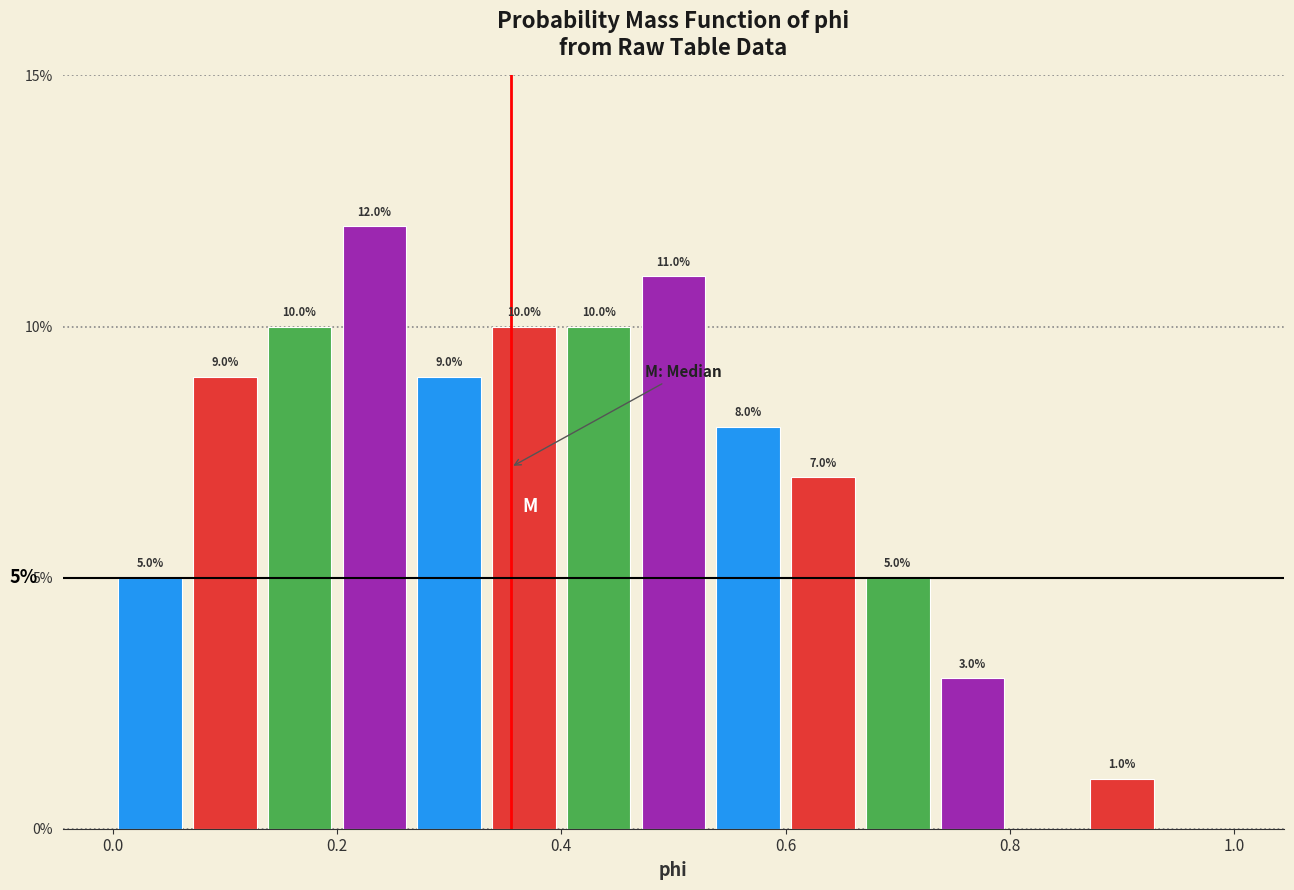

Around what value on the x-axis is the tallest bar? Give the approximate position of its centre, as read against the axis.

0.24